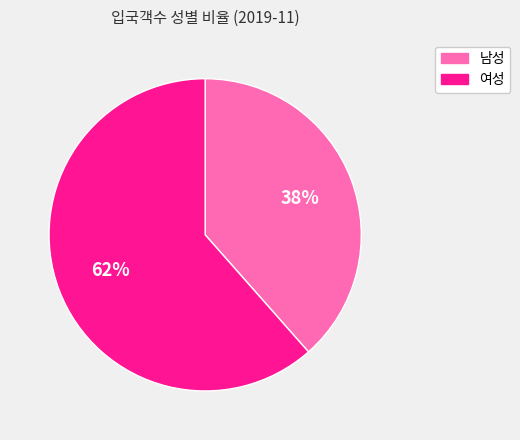

Approximately how many times larger is the value at 여성 compared to 남성?

1.6